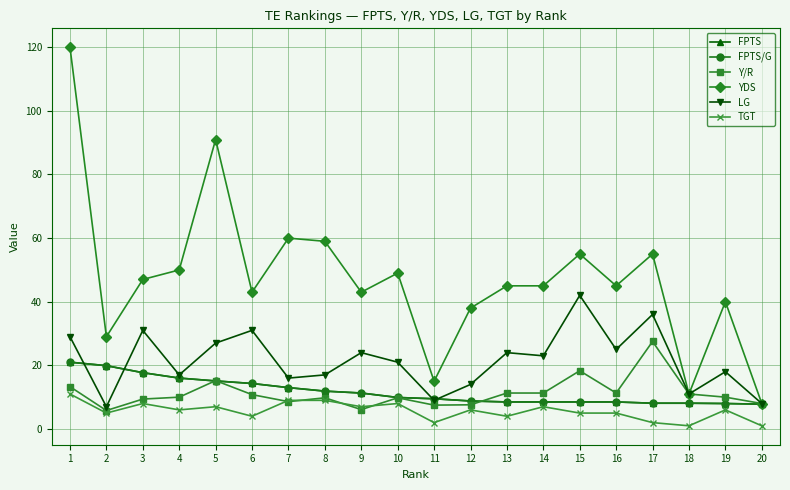

Is this an area chart (filled region under the line)?

No